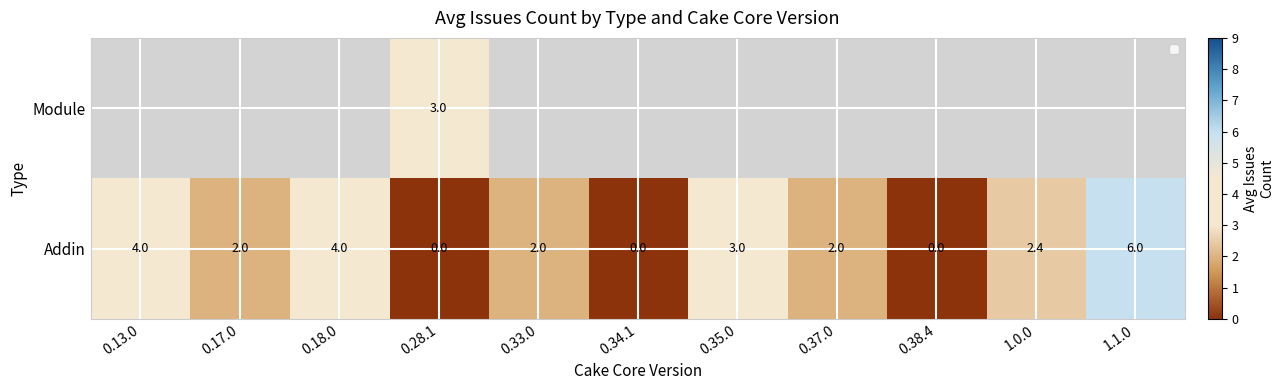

At how many categories does at least one series exceed 4?

1